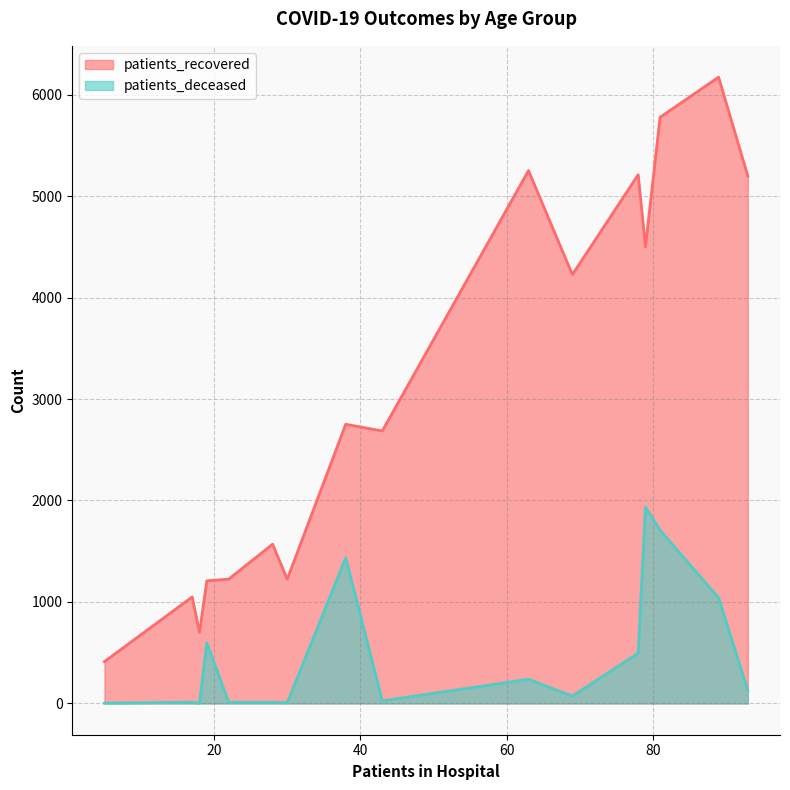

Which series has the largest total across all categories?

patients_recovered